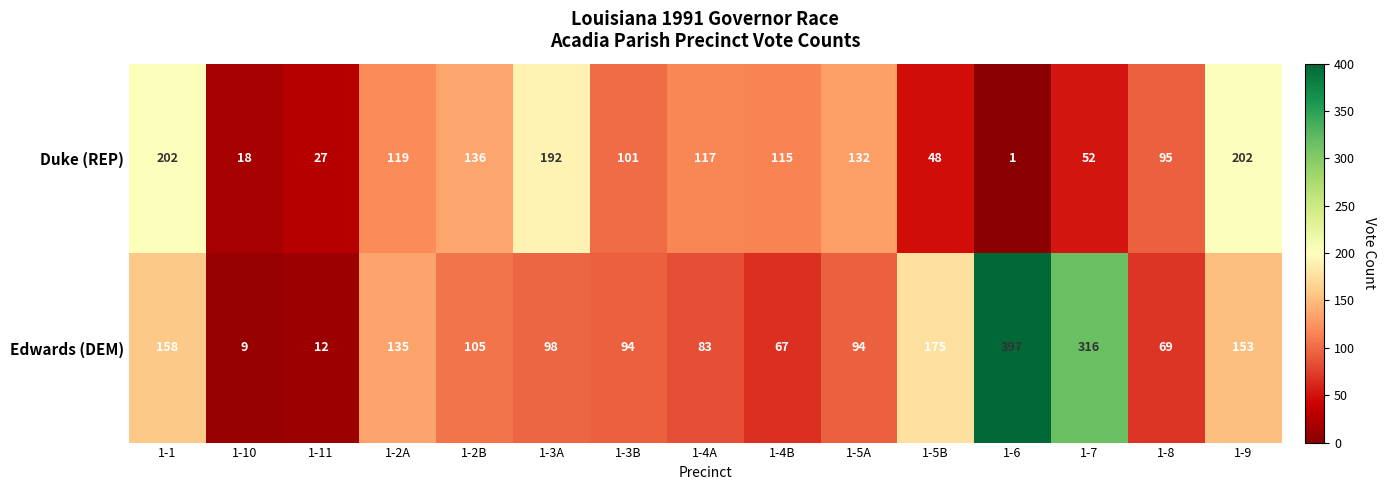

Which series has the largest total across all categories?

Edwards (DEM)